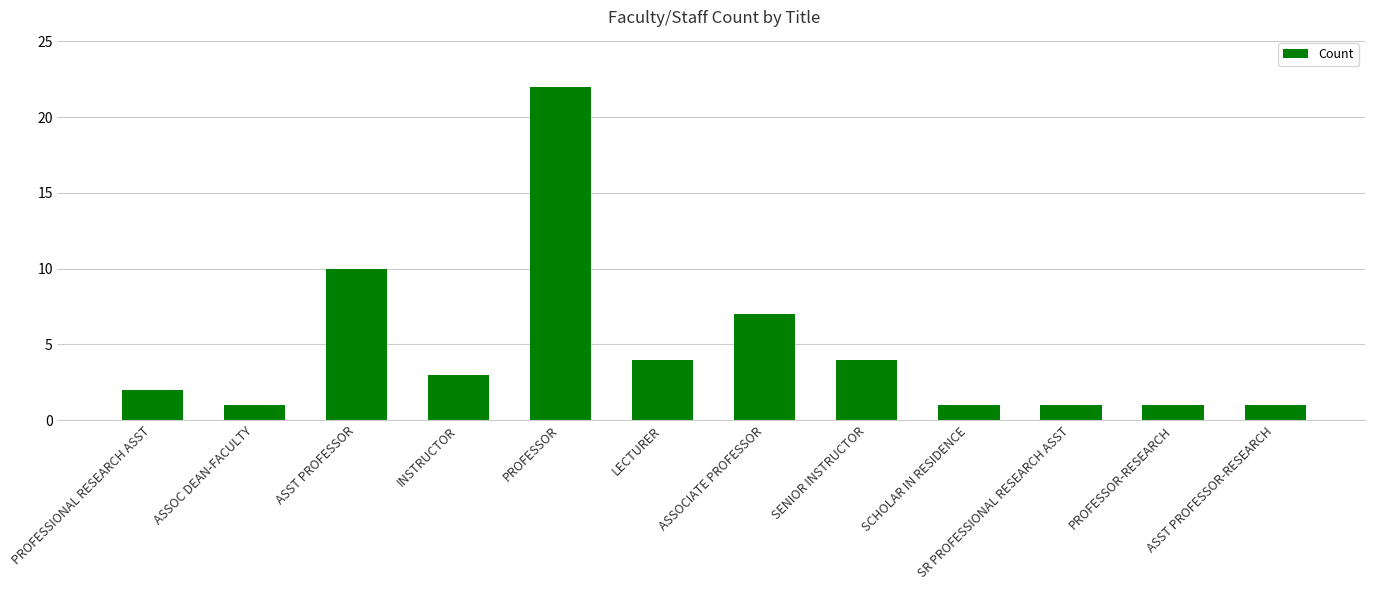

What is the label of the 4th bar from the left?

INSTRUCTOR